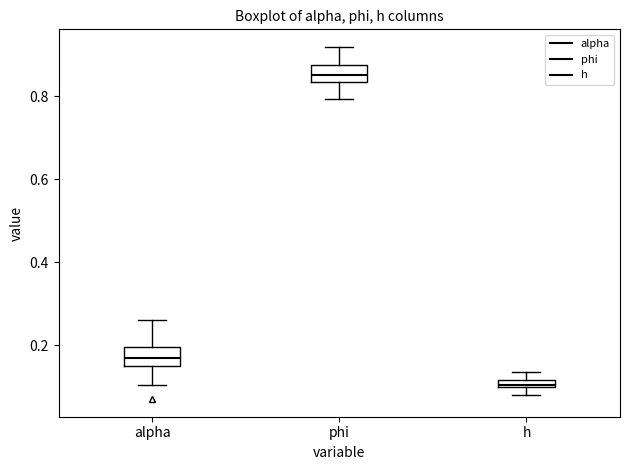

Which box has the lowest median line?

h